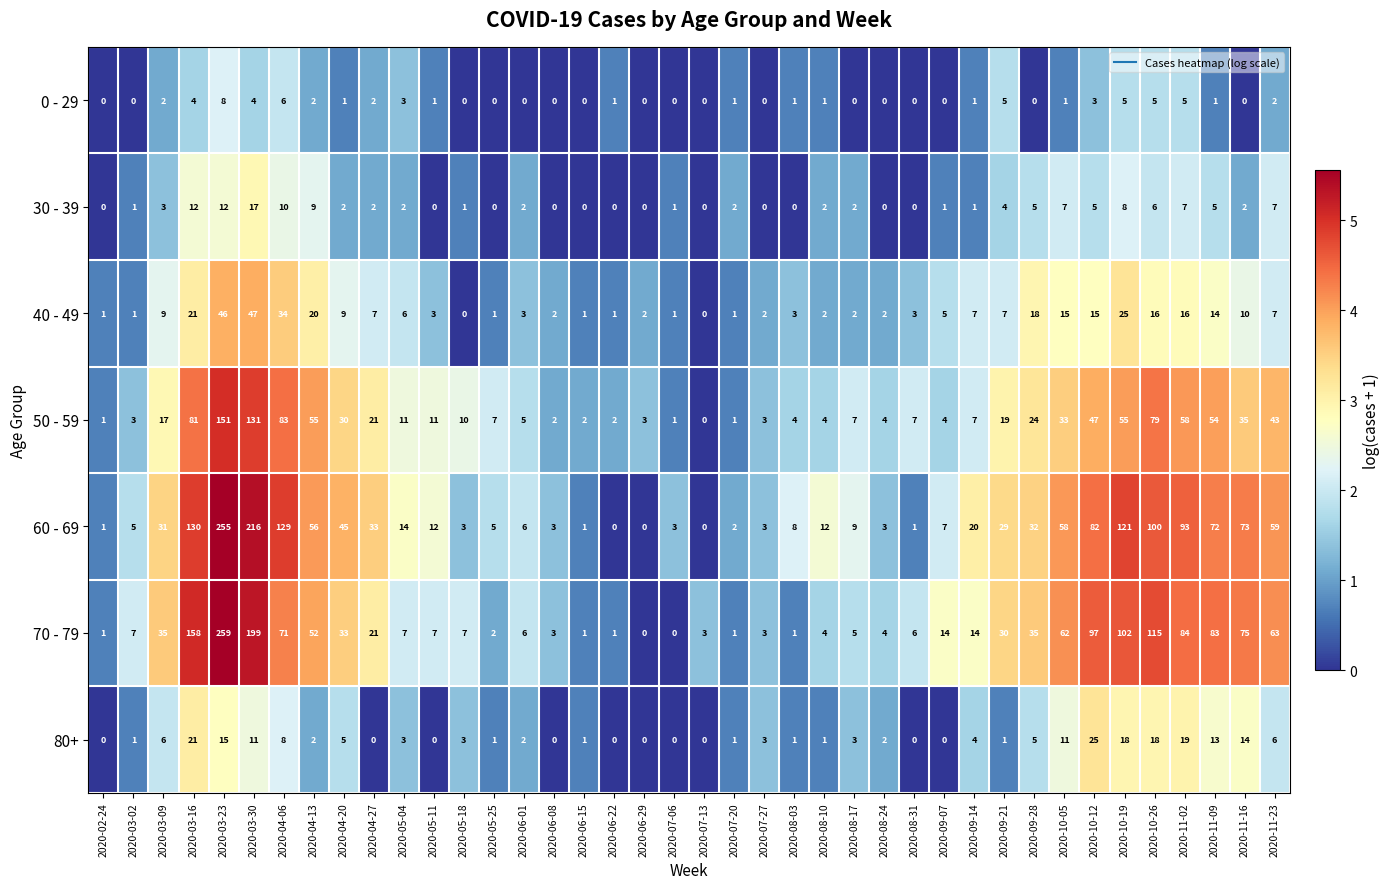

At which category is the sum across all series the highest?

2020-03-23